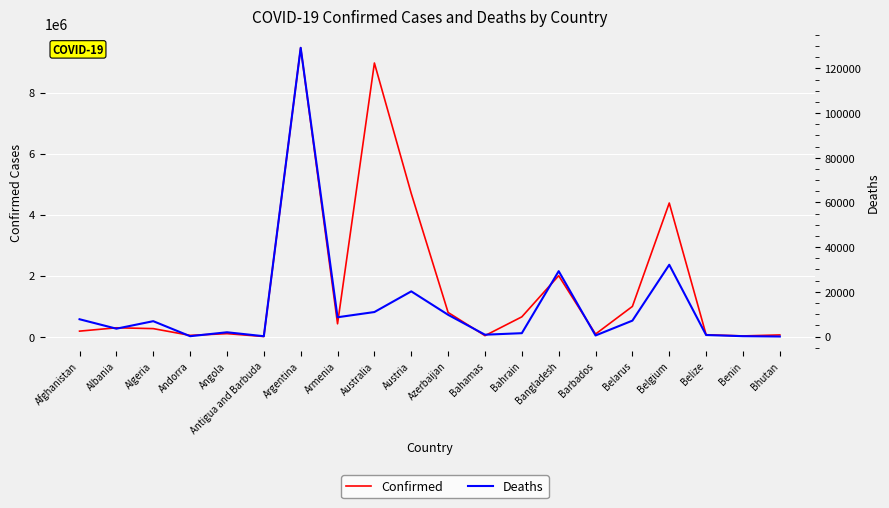

What is the label of the 17th point from the left?

Belgium